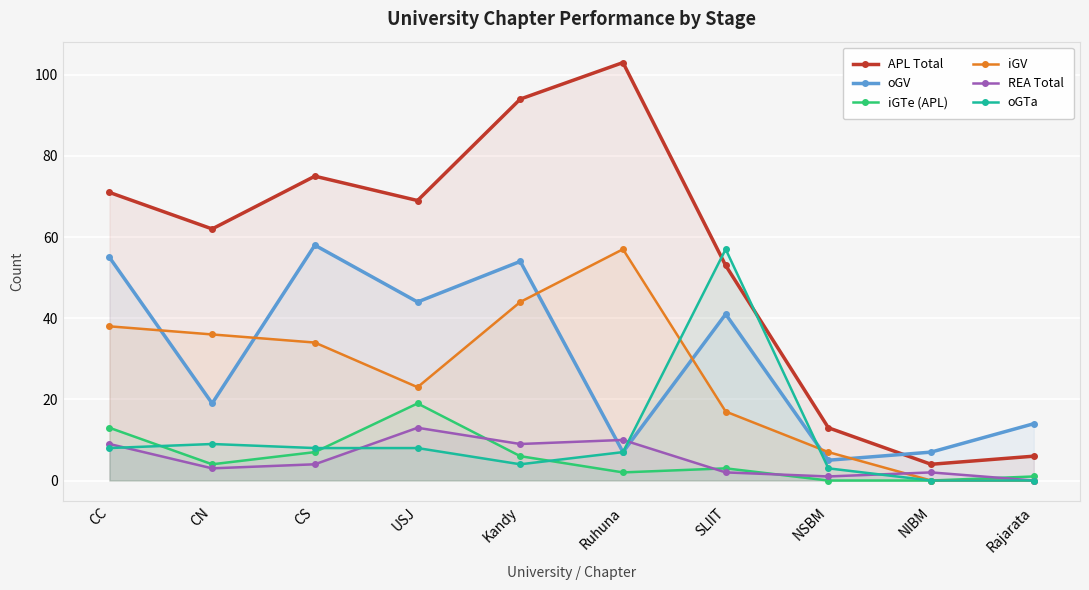

How many values in iGV are above zero?

8